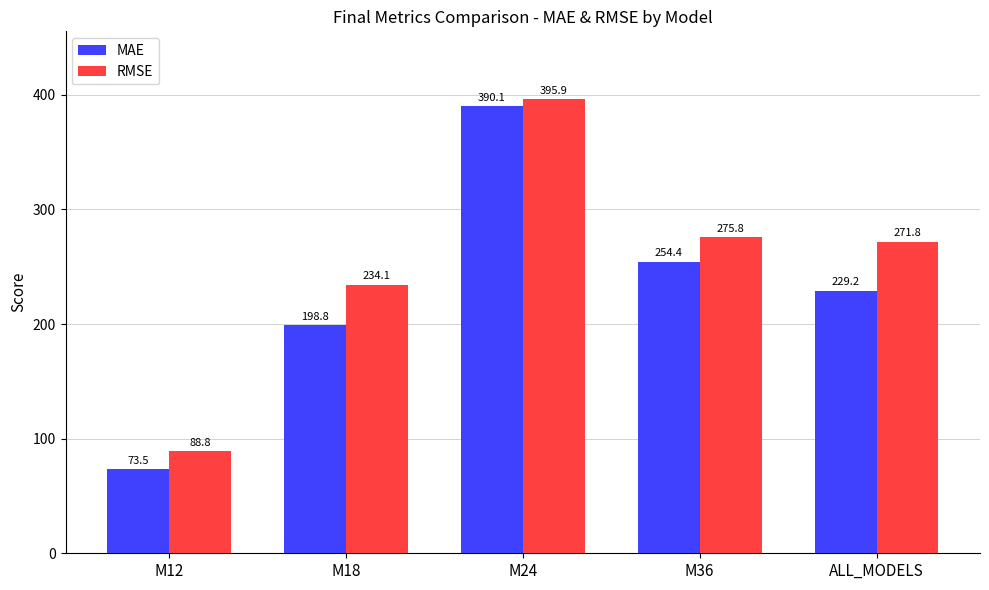

The RMSE series shows 234.1 at M18. True or false?

True